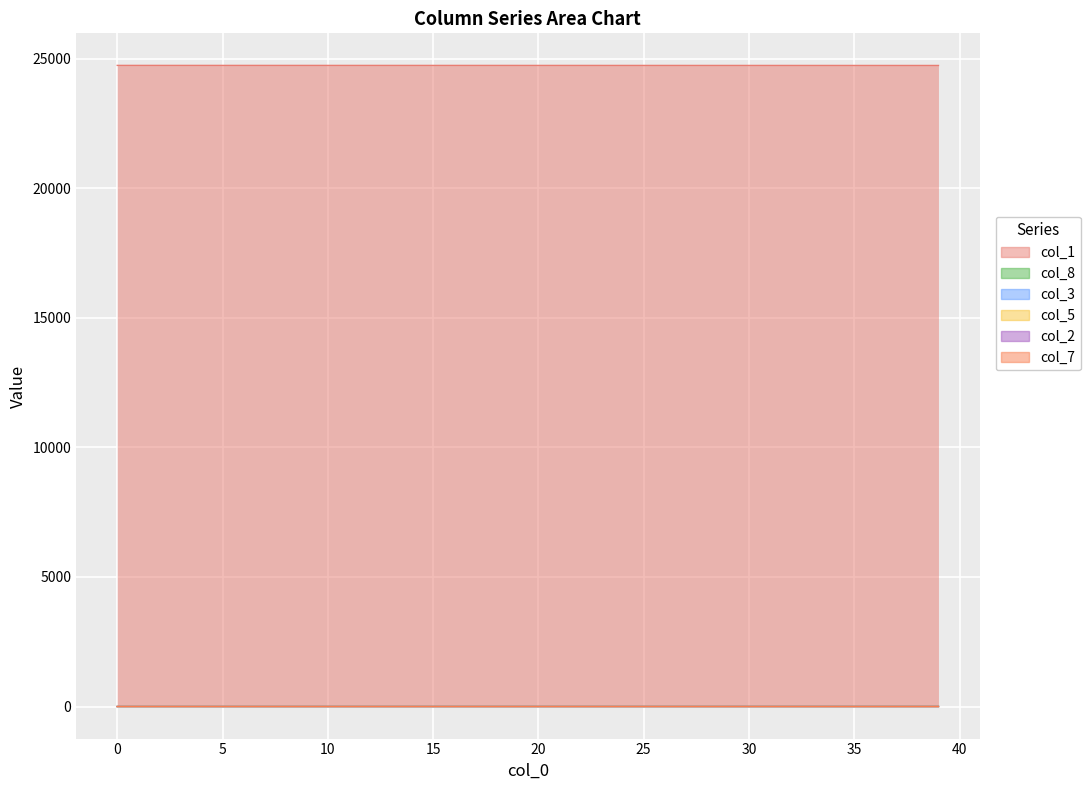

Does the chart display data point markers on the line(s)?

No